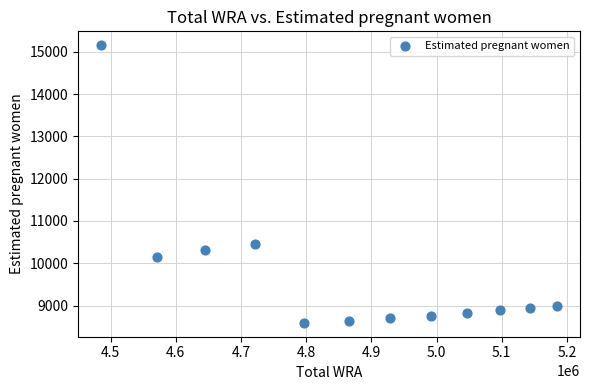

What Y value in the scatter plot is closest to 11873?

10467.3